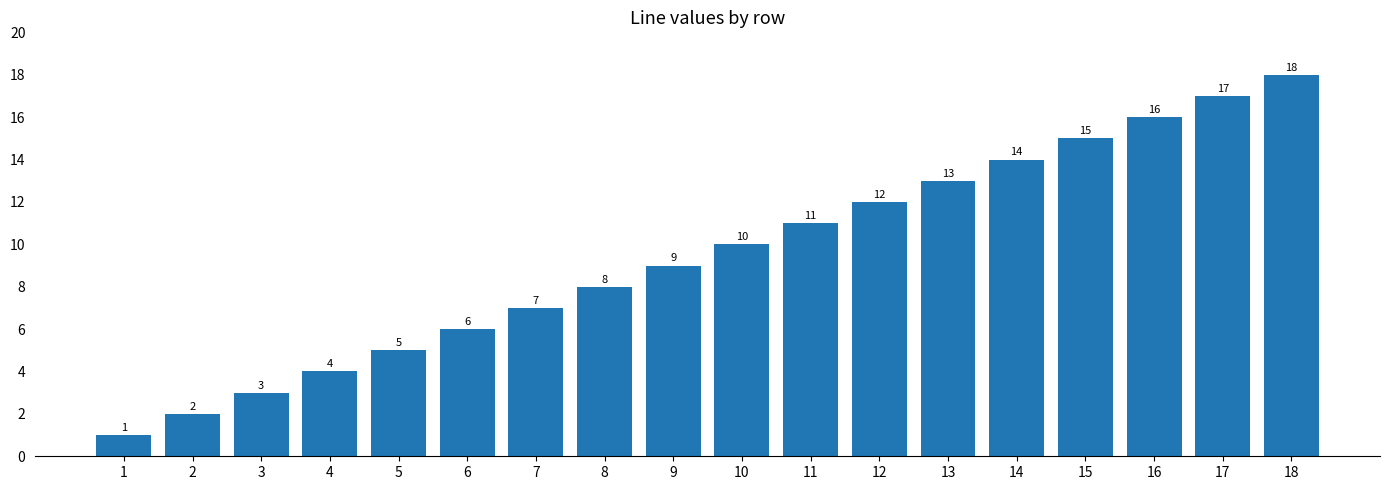

List the labels in order of value, largest first.

18, 17, 16, 15, 14, 13, 12, 11, 10, 9, 8, 7, 6, 5, 4, 3, 2, 1